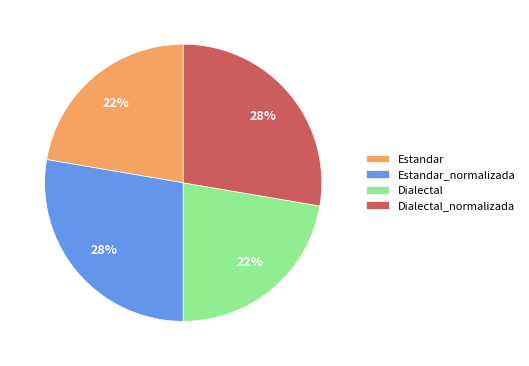

To the nearest percent, what portion does Dialectal_normalizada represent?

28%